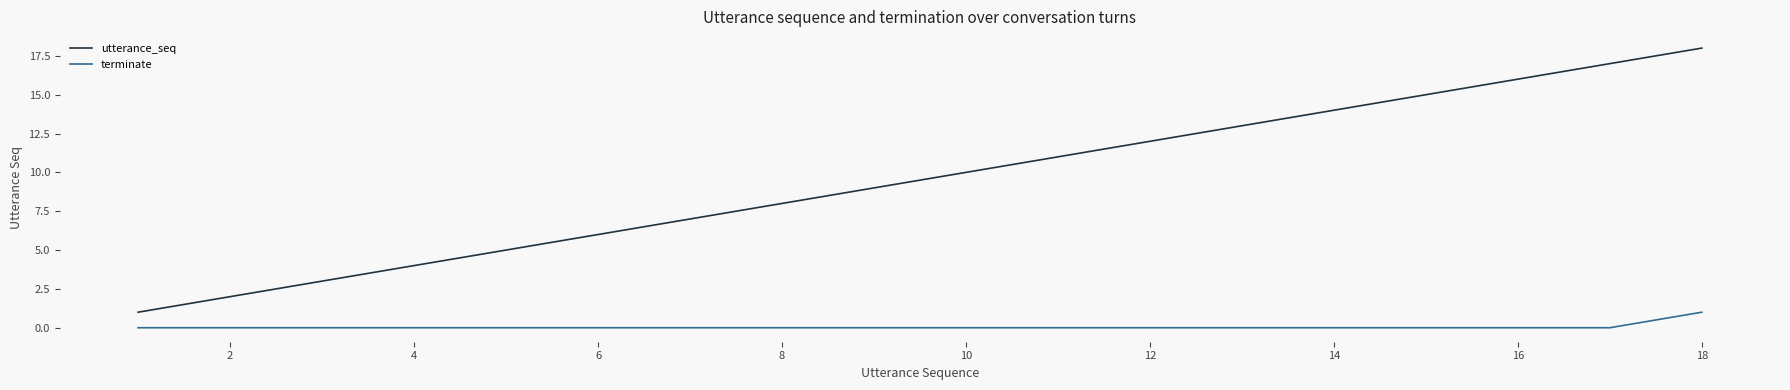

Which series has the largest total across all categories?

utterance_seq